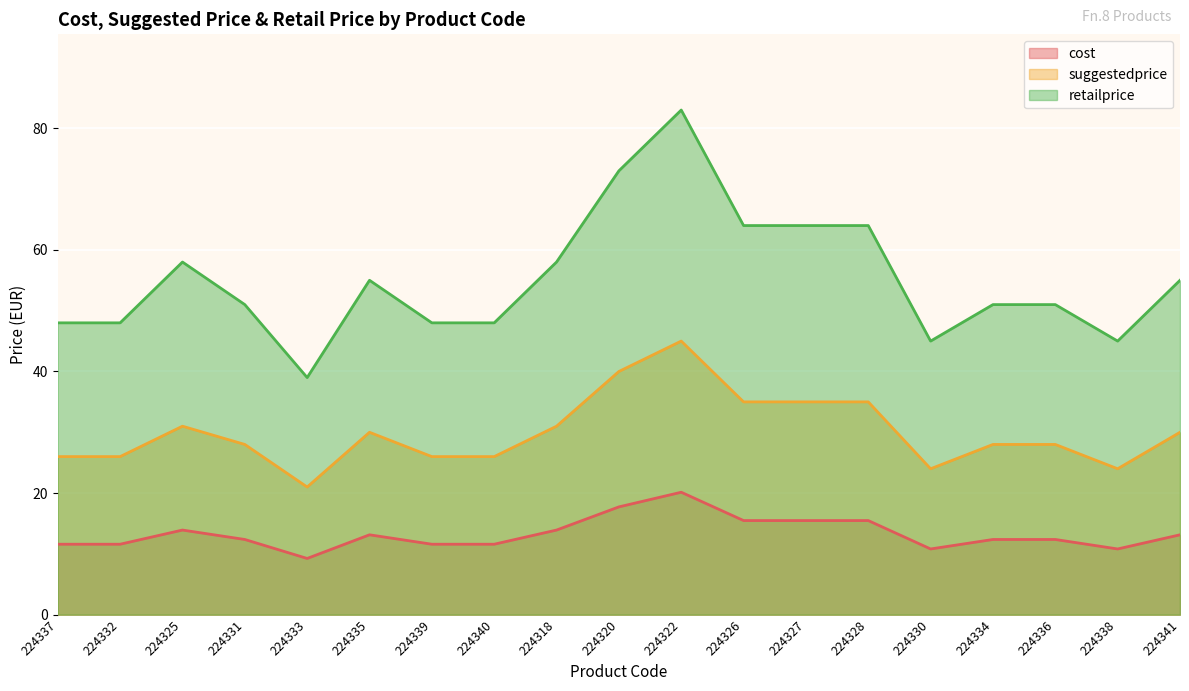

Reading right to left, extract all data points from this chart.

cost: 224341=13.1	224338=10.8	224336=12.4	224334=12.4	224330=10.8	224328=15.5	224327=15.5	224326=15.5	224322=20.1	224320=17.7	224318=13.9	224340=11.6	224339=11.6	224335=13.1	224333=9.2	224331=12.4	224325=13.9	224332=11.6	224337=11.6
suggestedprice: 224341=30.0	224338=24.0	224336=28.0	224334=28.0	224330=24.0	224328=35.0	224327=35.0	224326=35.0	224322=45.0	224320=40.0	224318=31.0	224340=26.0	224339=26.0	224335=30.0	224333=21.0	224331=28.0	224325=31.0	224332=26.0	224337=26.0
retailprice: 224341=55.0	224338=45.0	224336=51.0	224334=51.0	224330=45.0	224328=64.0	224327=64.0	224326=64.0	224322=83.0	224320=73.0	224318=58.0	224340=48.0	224339=48.0	224335=55.0	224333=39.0	224331=51.0	224325=58.0	224332=48.0	224337=48.0